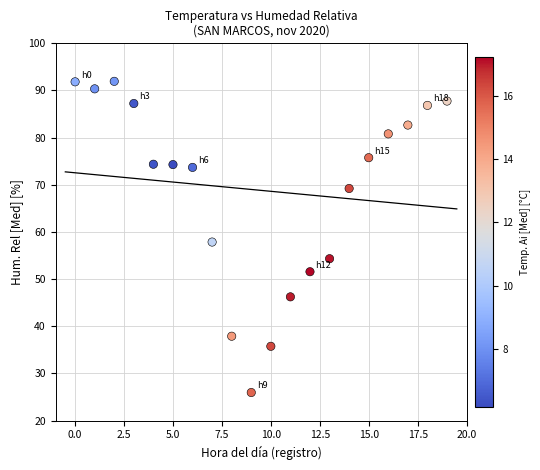

What is the range of Y values (max minus min)?

66.0